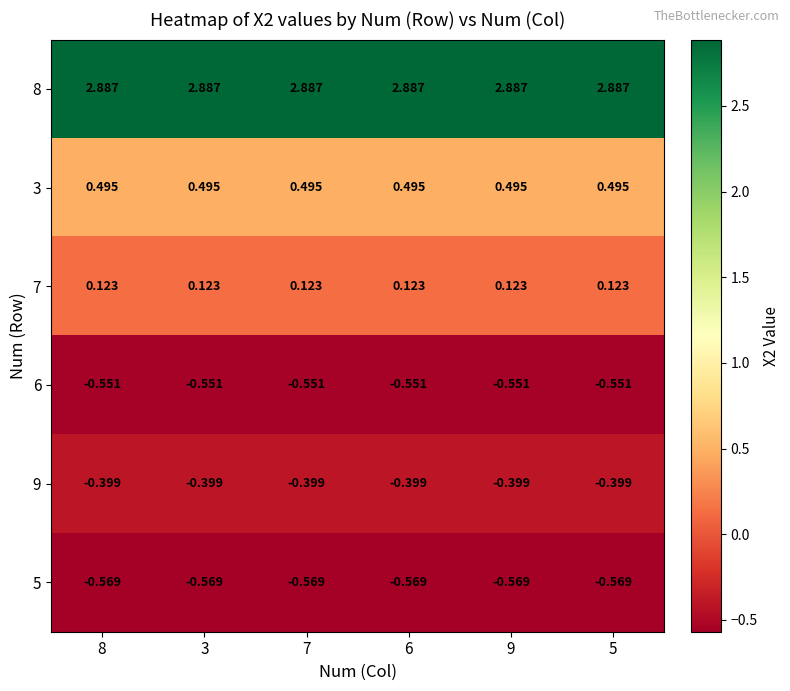

Is the value of 6 at 8 greater than the value of 5 at 6?

Yes